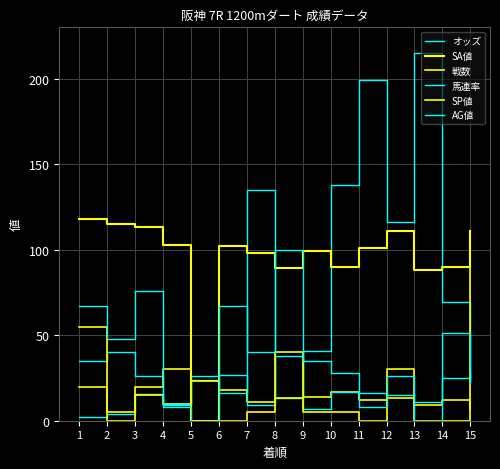

What is the value of the SA値 point at the 7th from the left?

98.0